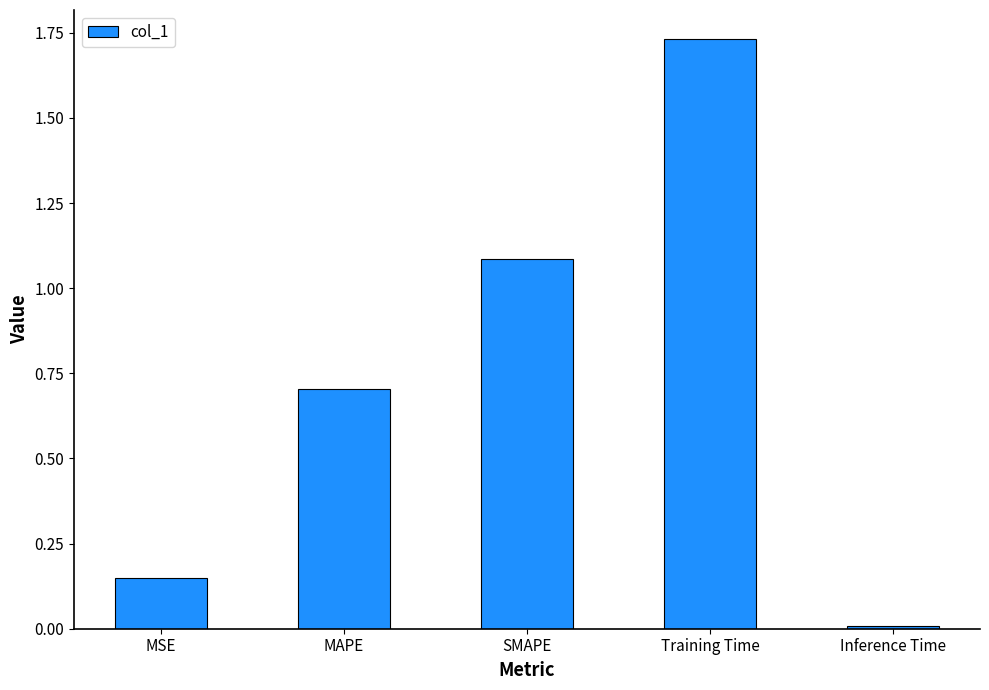

What is the change in value from Training Time to Inference Time?

-1.7